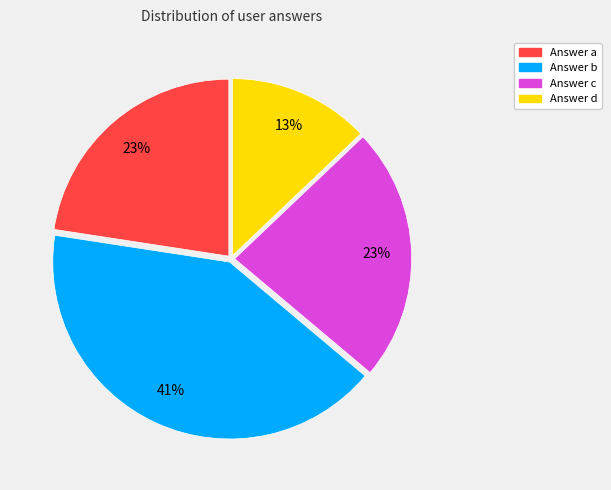

Is the sum of Answer d and Answer b greater than half?

Yes